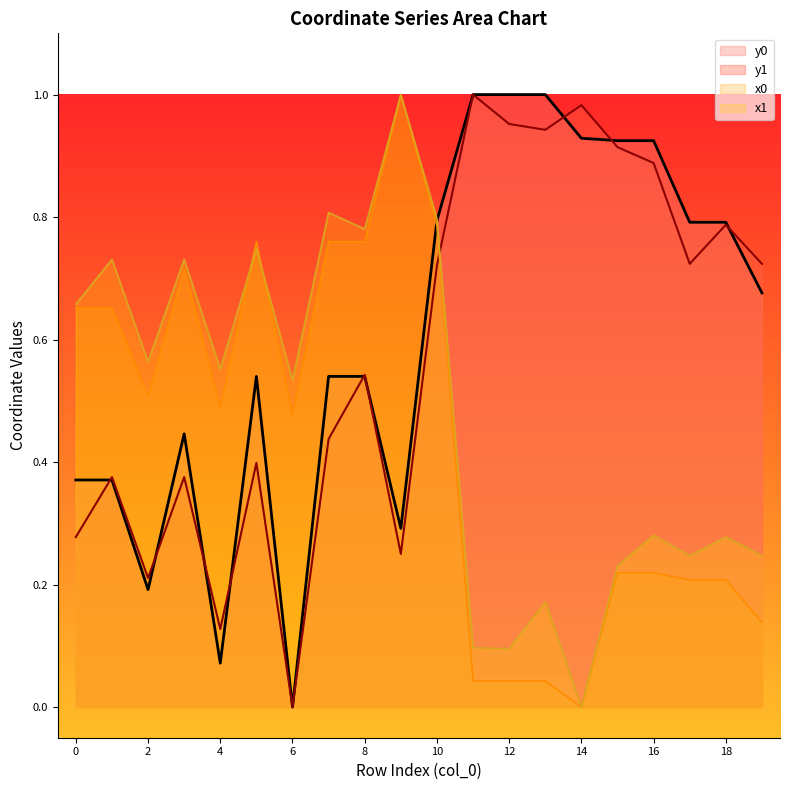

What is the sum of the y0 values at 11 and 6?

1.0